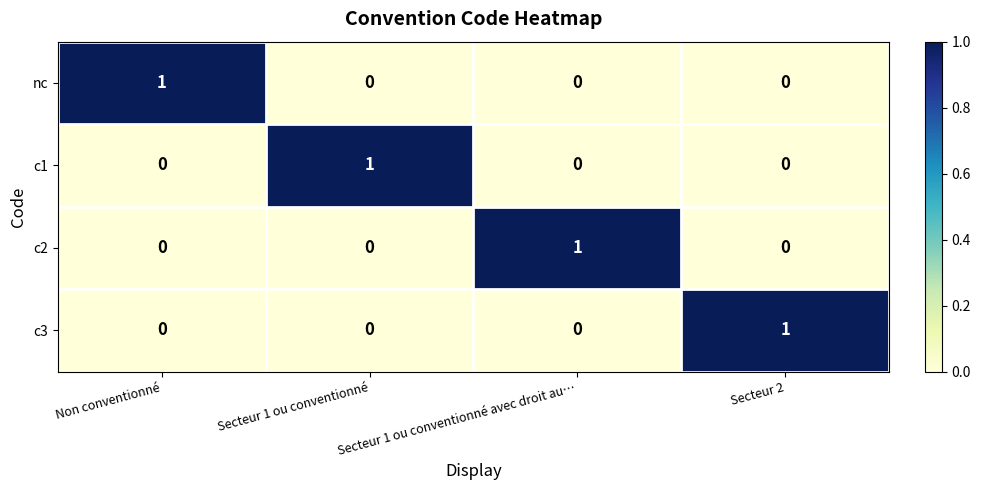

The c1 series shows 1 at Non conventionné. True or false?

False